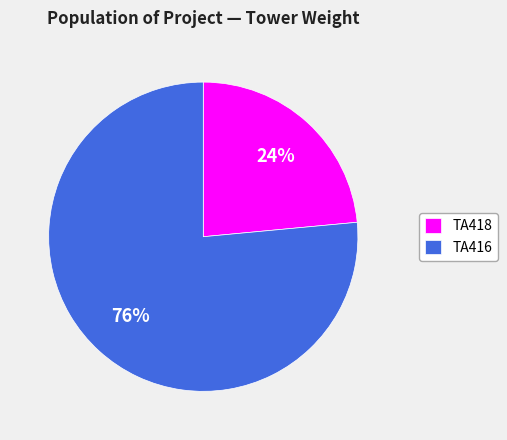

Is TA416 the majority of the pie?

Yes